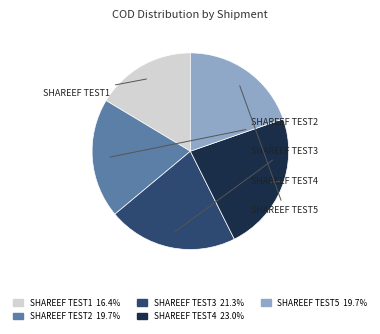

Does any single category account for the majority?

No